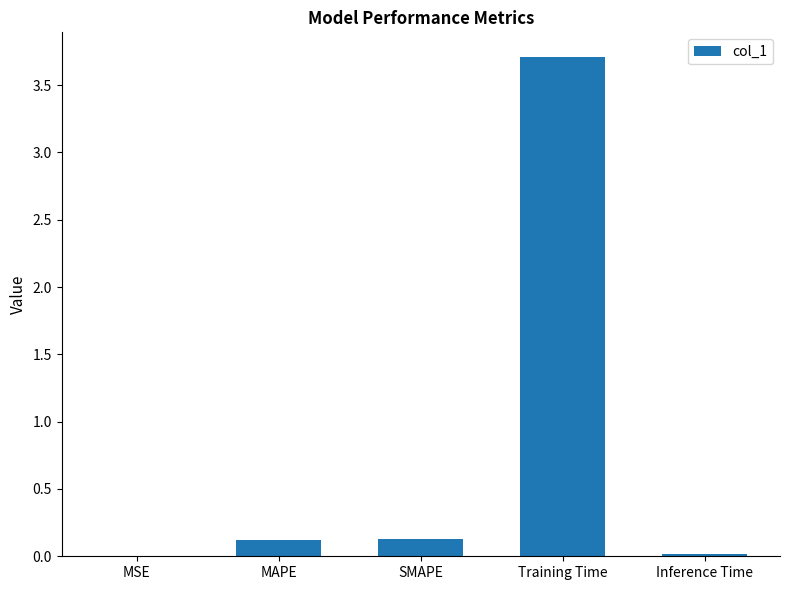

How many categories are shown in the chart?

5